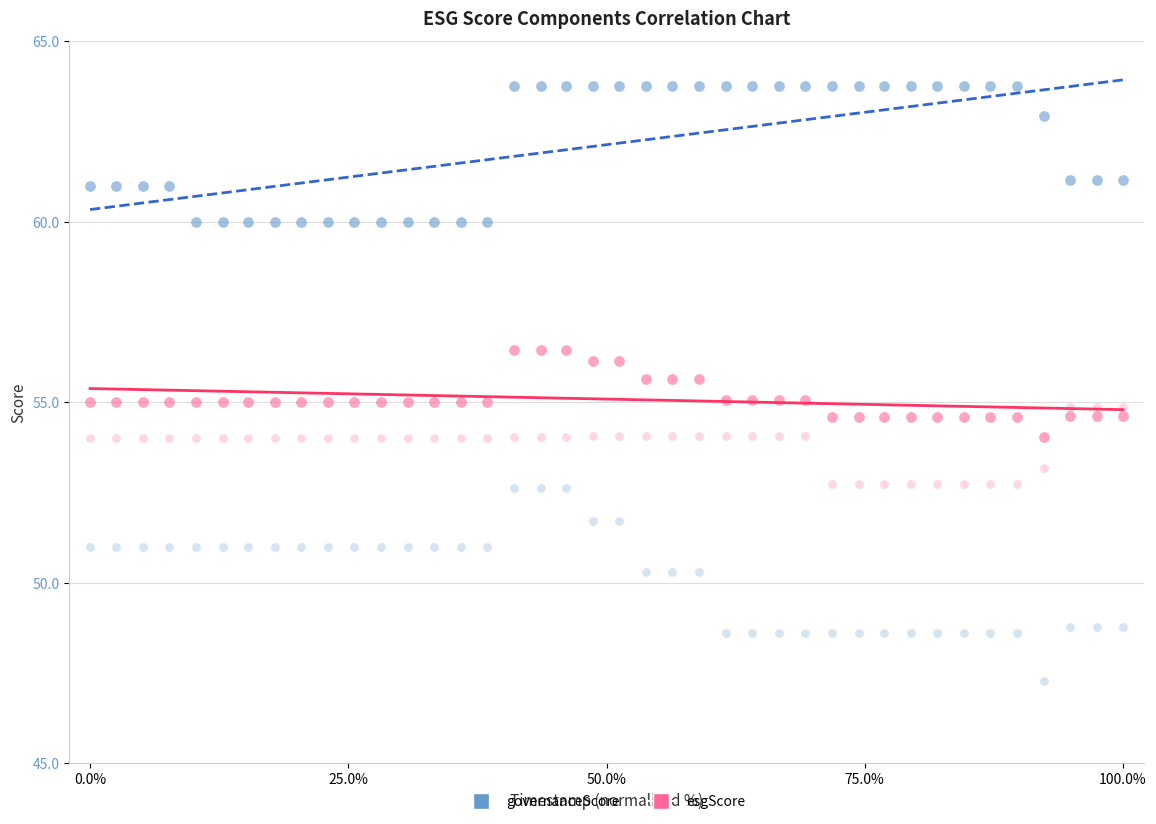

Across all data points, what is the range of X values (max minus min)?

100.0